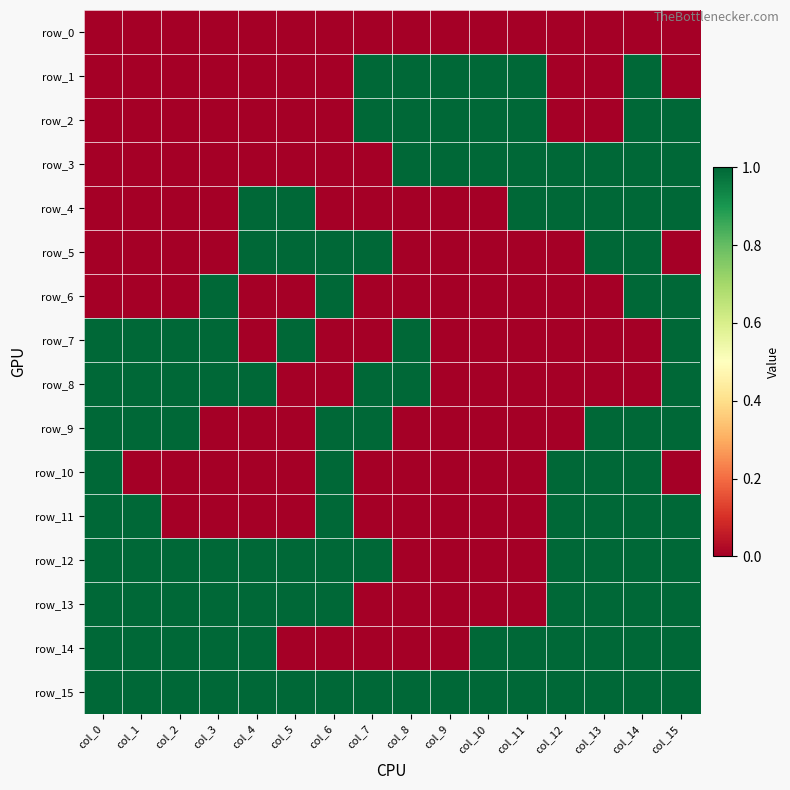

At col_2, list the series in order from smallest to largest.

row_0, row_1, row_2, row_3, row_4, row_5, row_6, row_10, row_11, row_7, row_8, row_9, row_12, row_13, row_14, row_15